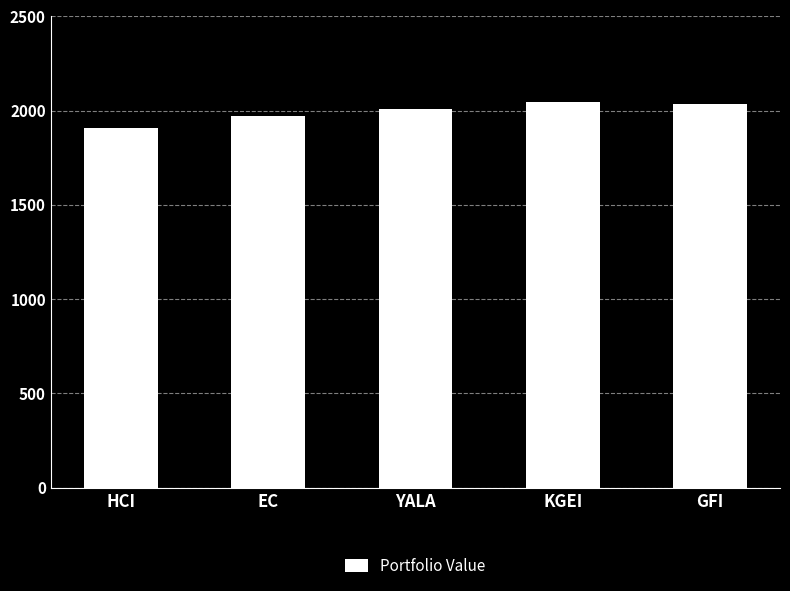

The chart shows a value of 1079.9 at YALA. True or false?

False